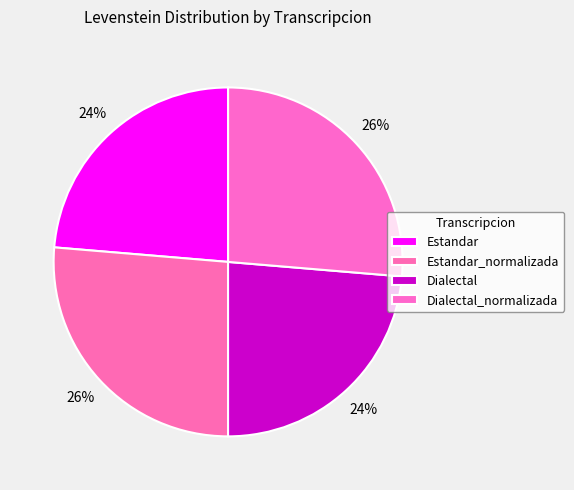

The Dialectal slice represents 24% of the pie. True or false?

True